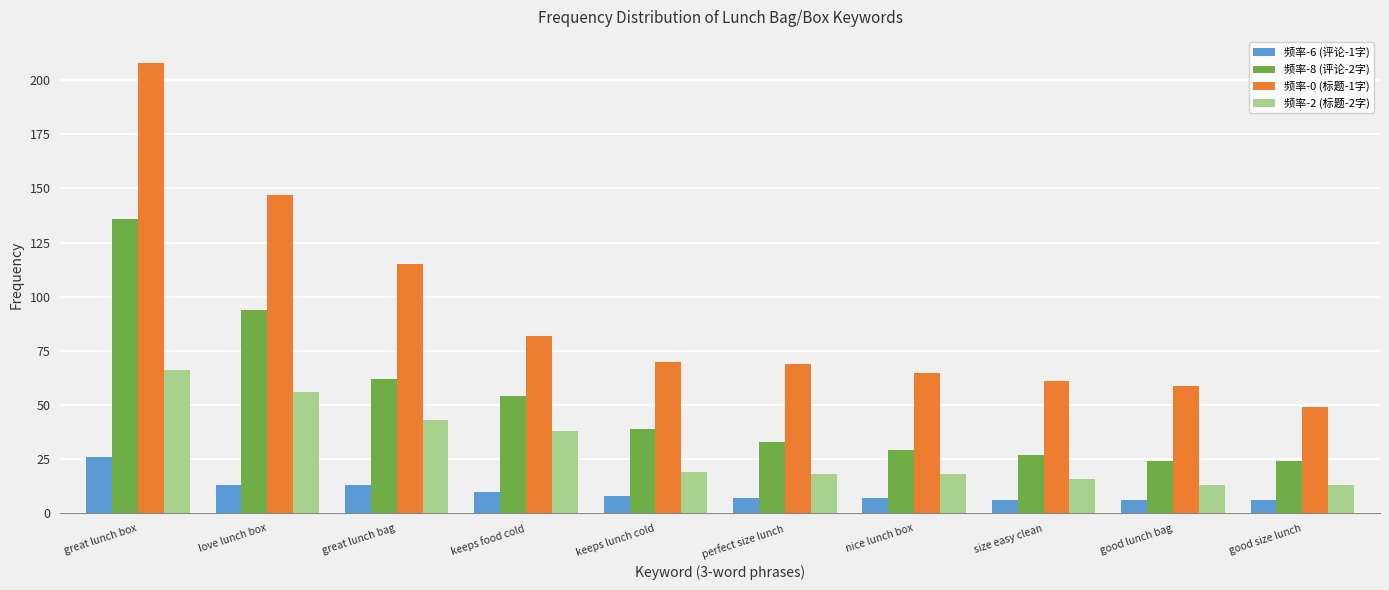

What is the difference between the maximum and minimum values in the 频率-0 (标题-1字) series?

159